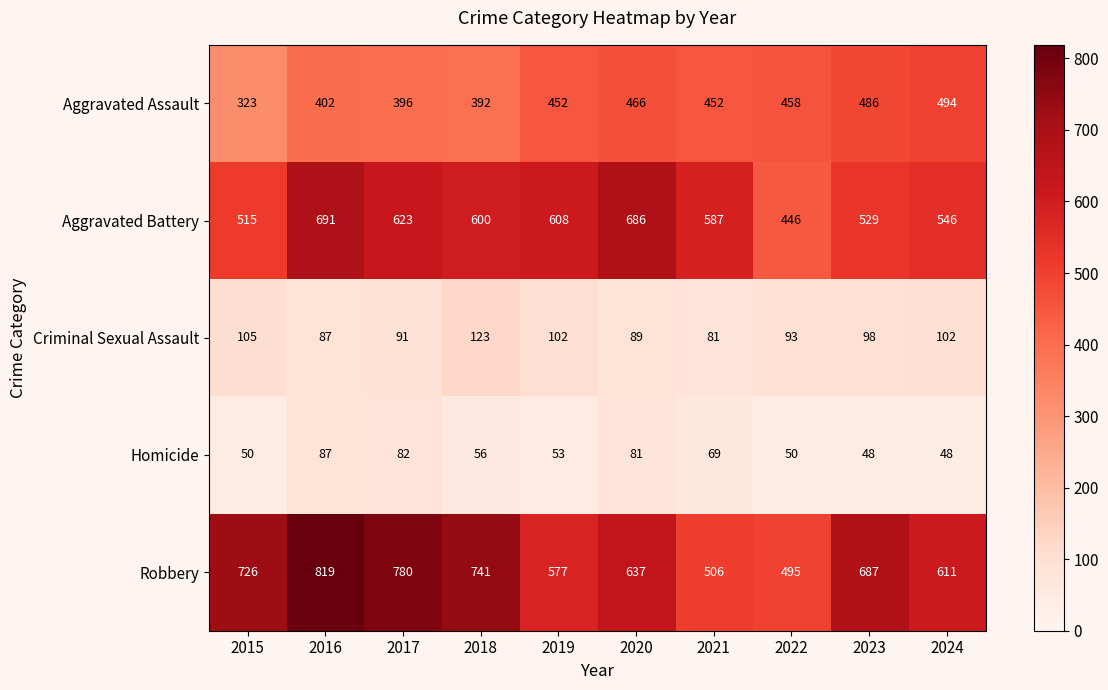

Between 2017 and 2018, which series saw the biggest shift?

Robbery